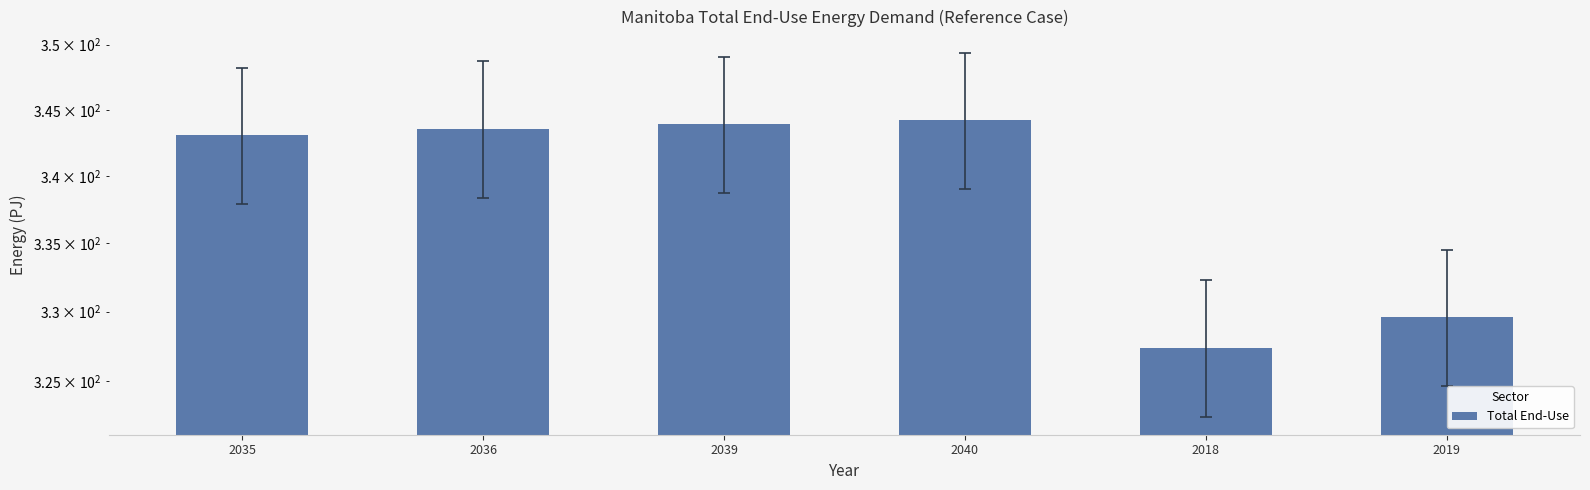

What value does the data have at 2019?

329.6